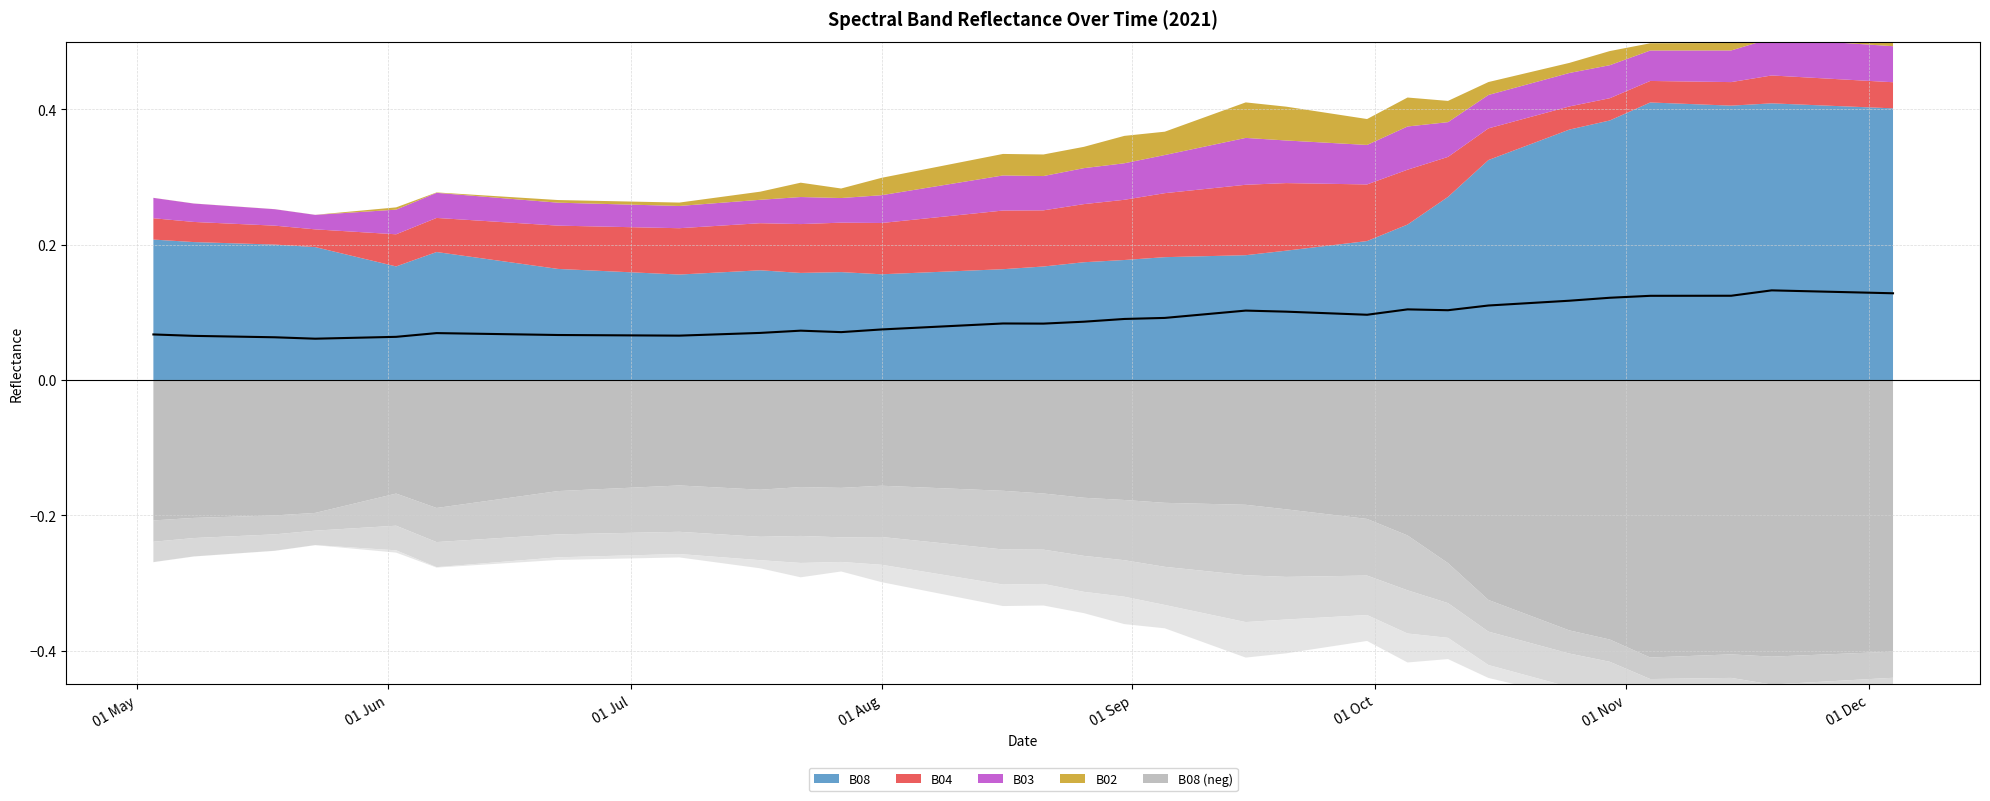

How many categories are shown in the chart?

40